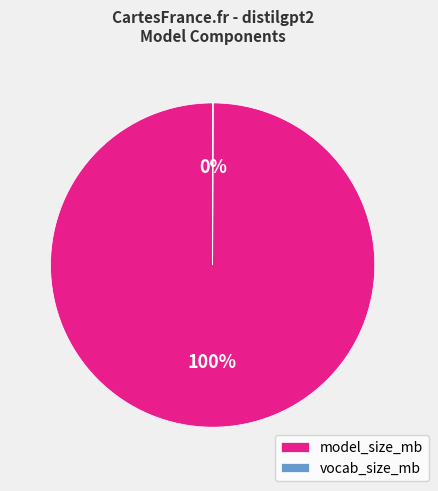

To the nearest percent, what is the average slice percentage?

50%